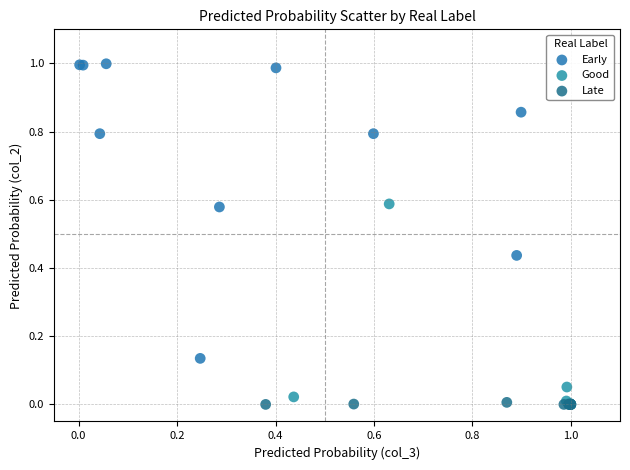

Which series has the largest Y range (max minus min)?

Early